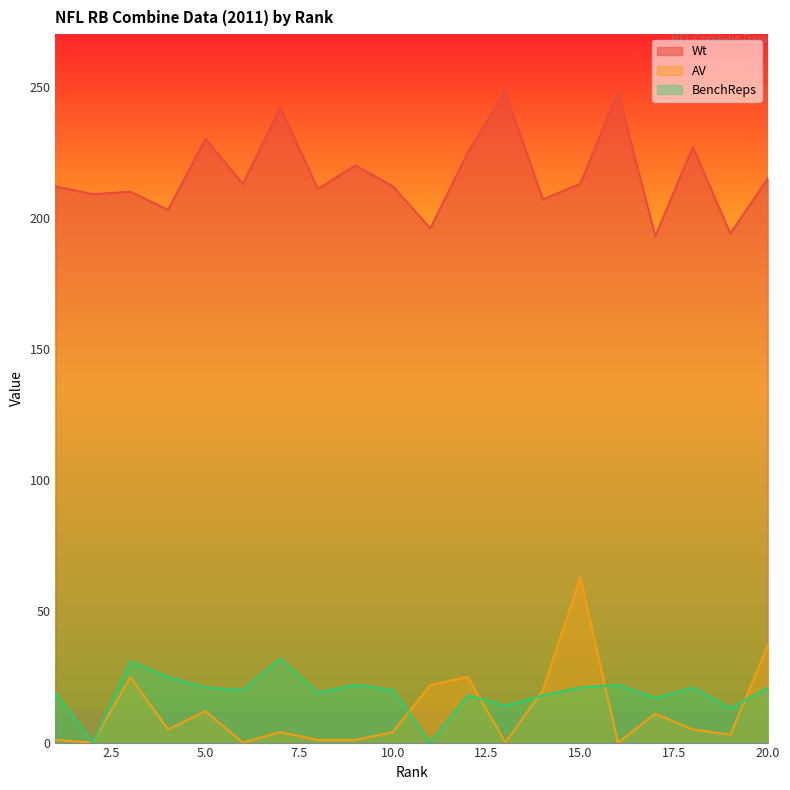

What is the average value of the AV series?

12